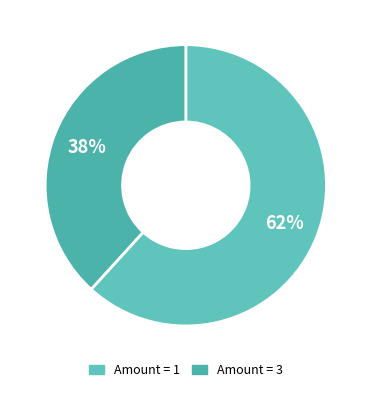

Which category has the biggest portion of the pie?

1